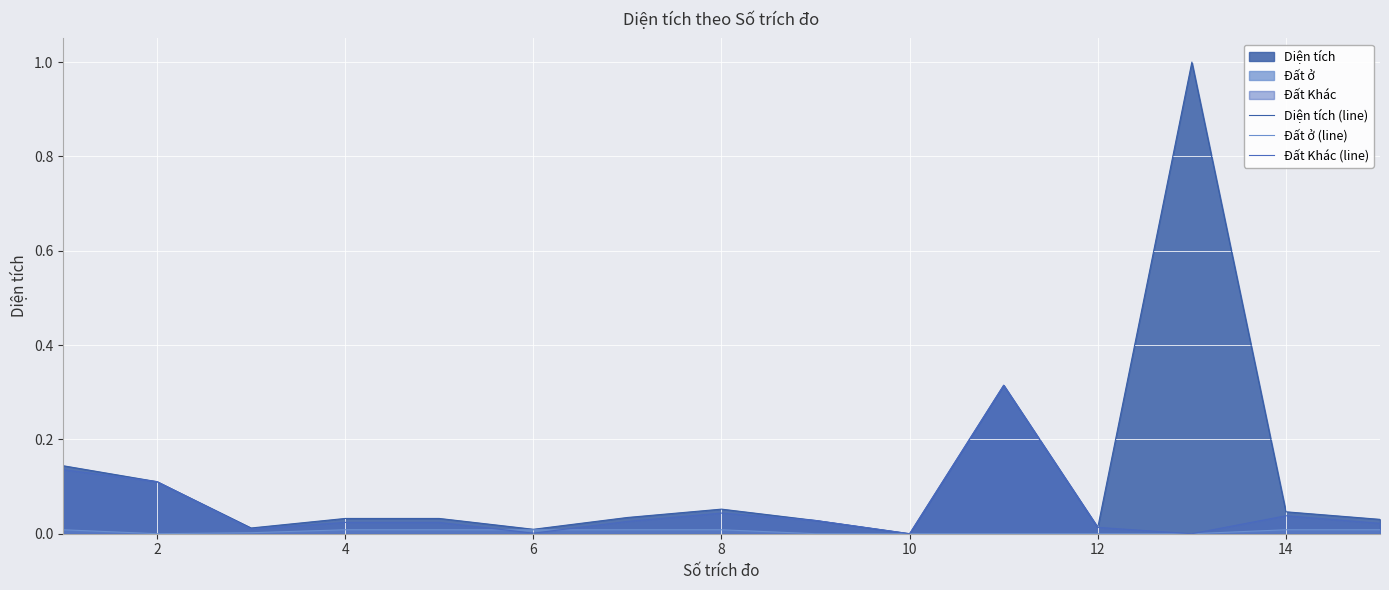

How many interior local peaks does the Diện tích (line) series have?

3